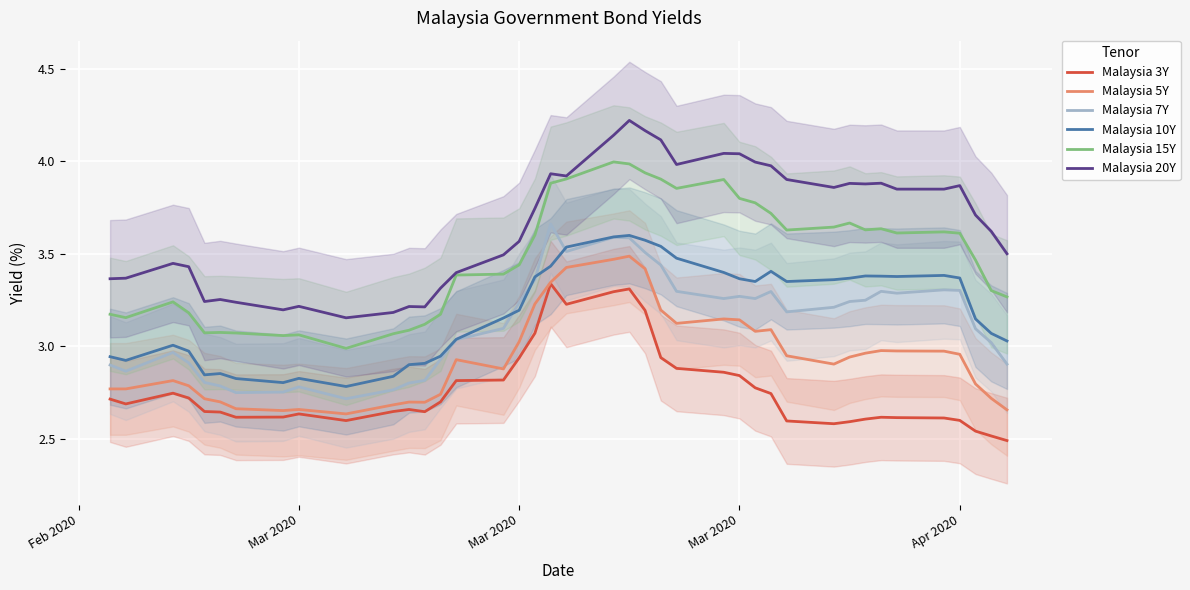

How many categories are shown in the chart?

40